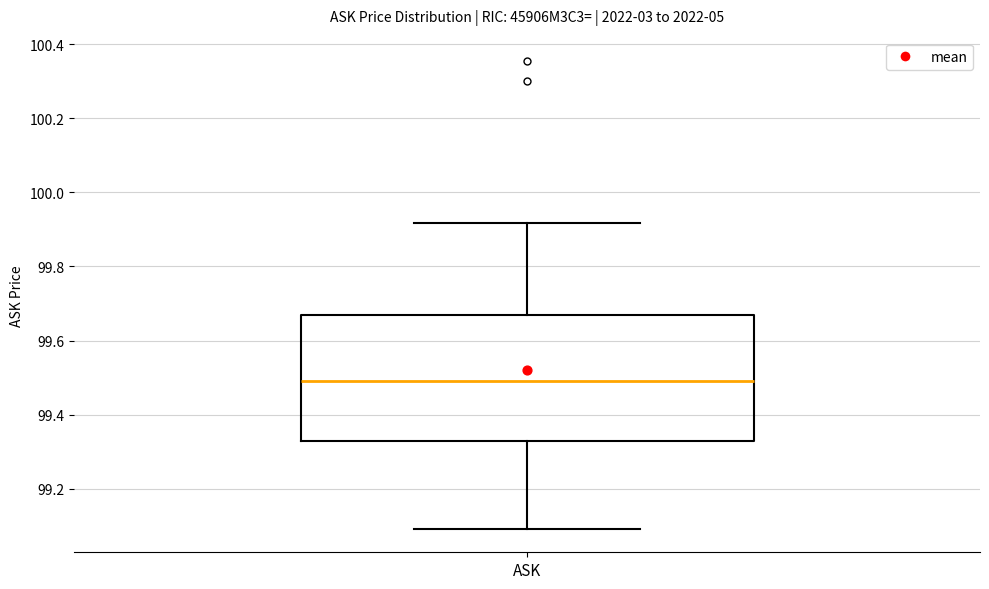

Transcribe this box plot: give where the median line is, the range the box spans, and where the two whiskers end, as read against the y-axis. The values are not printed on the chart, so give them approximately, as read against the axis.

median 99.50, box 99.32 to 99.68, whiskers 99.10 to 99.92